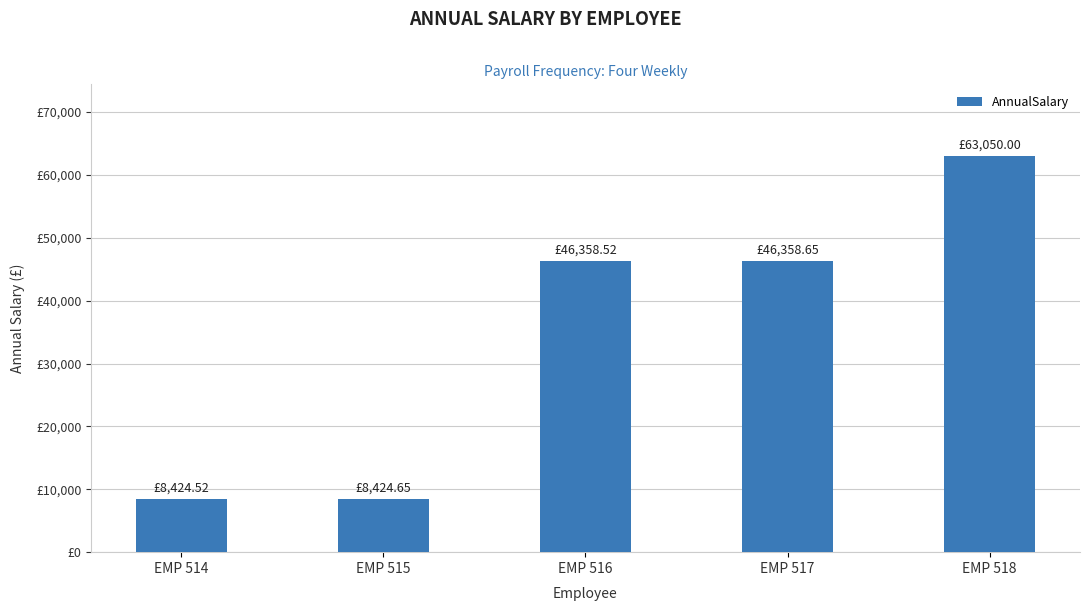

Reading left to right, extract all data points from this chart.

8424.5	8424.6	46358.5	46358.7	63050.0